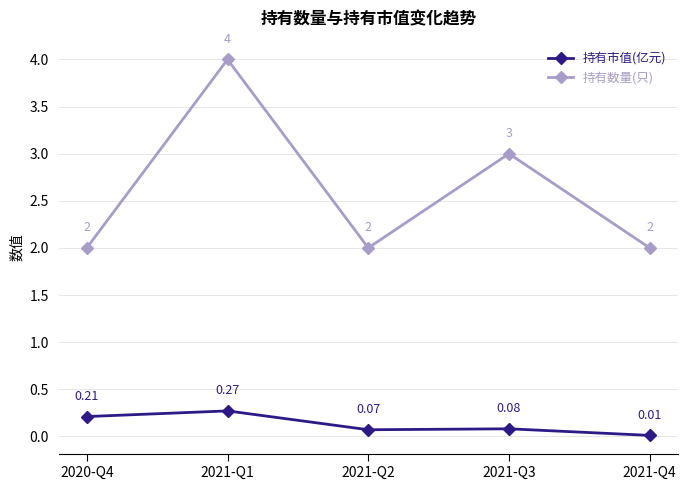

At which category does the chart reach its peak across all series?

2021-Q1